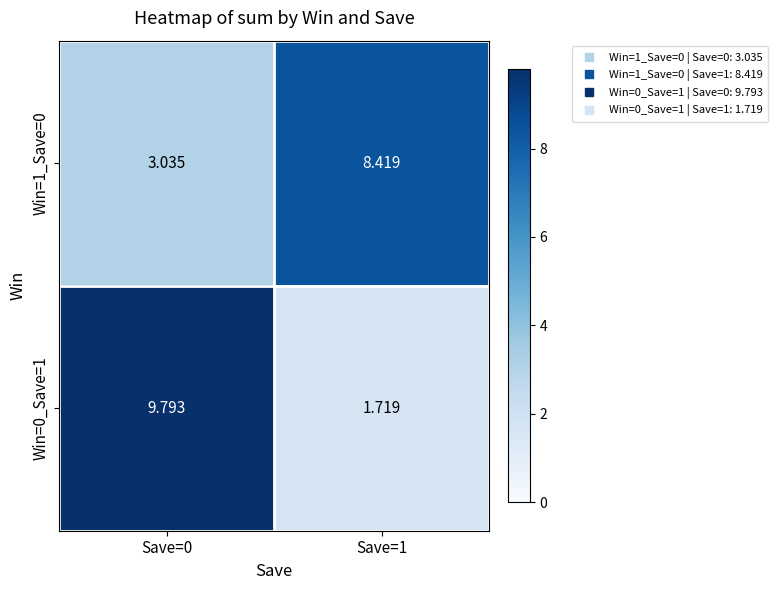

Which series has the largest total across all categories?

Win=0_Save=1